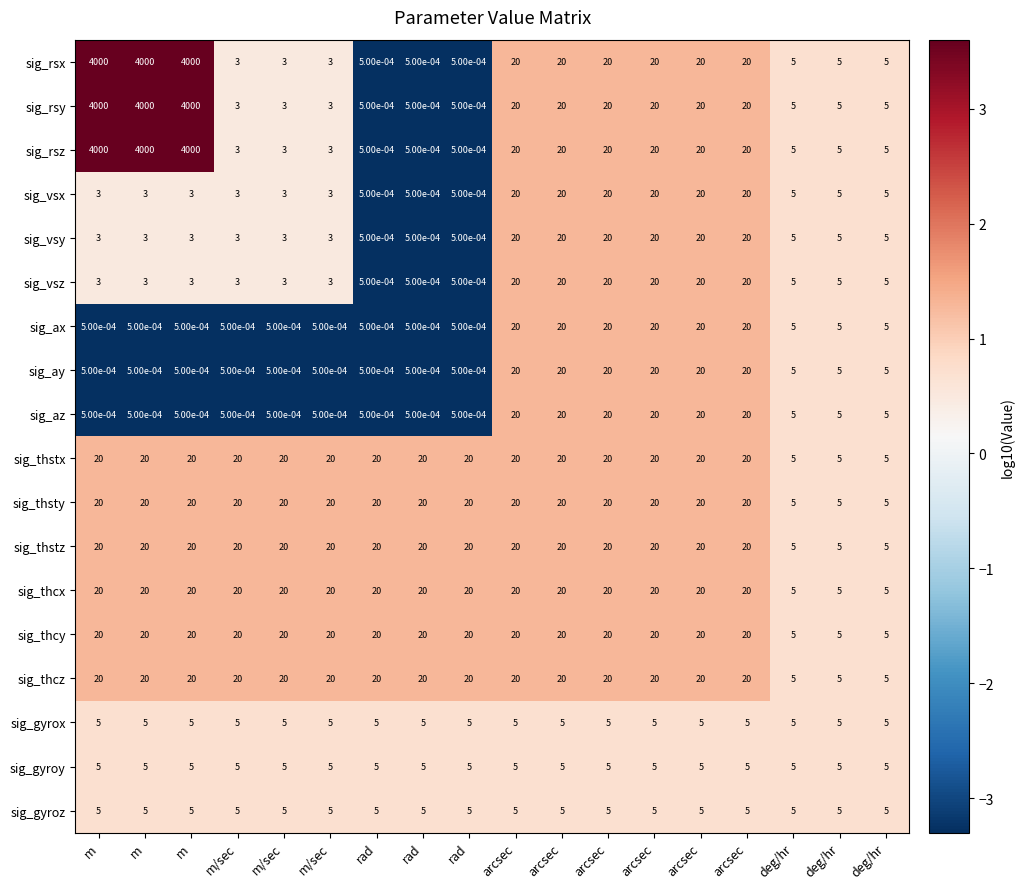

How many data points in sig_ay are less than 5?

9